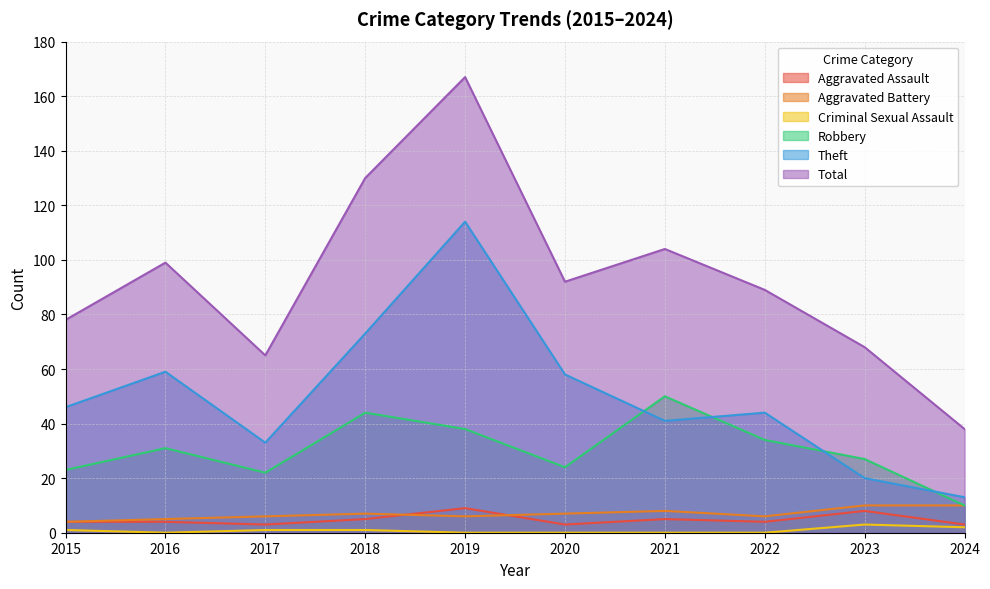

Which series has the largest total across all categories?

Total